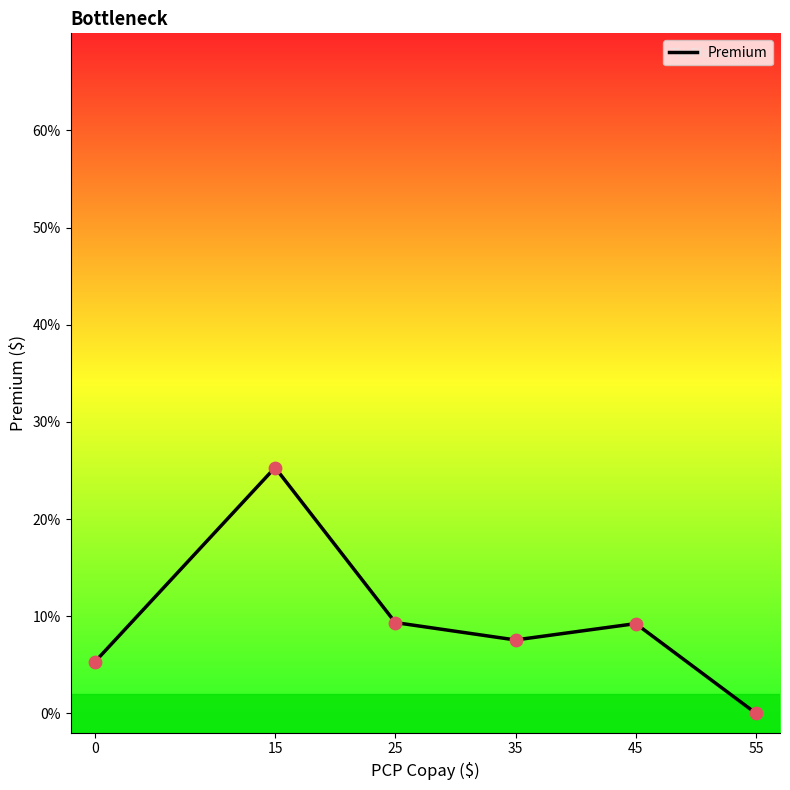

What is the ratio of the value at 25 to the value at 0?

1.8